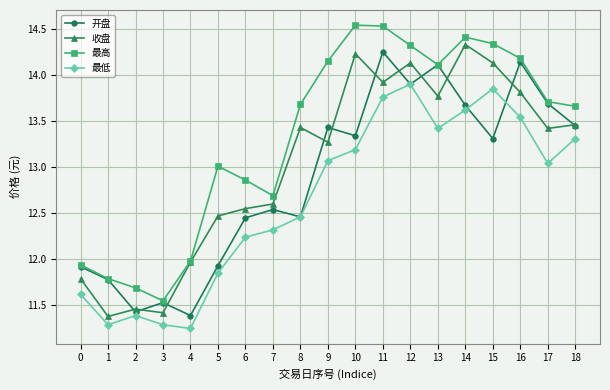

Which category has the lowest value in the 最高 series?

3